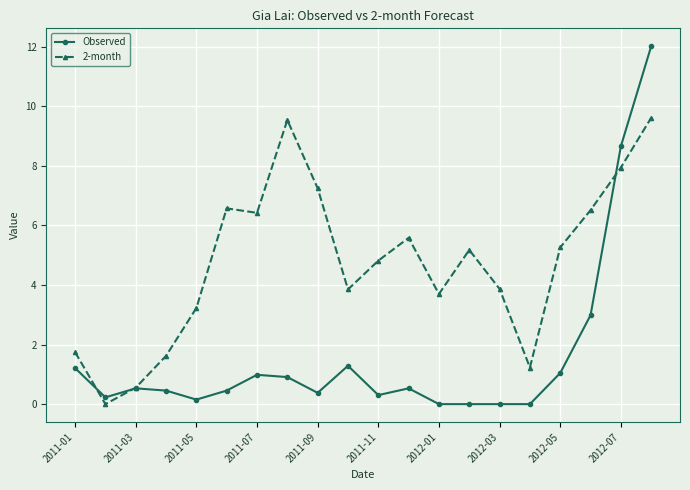

How many lines are shown in the chart?

2